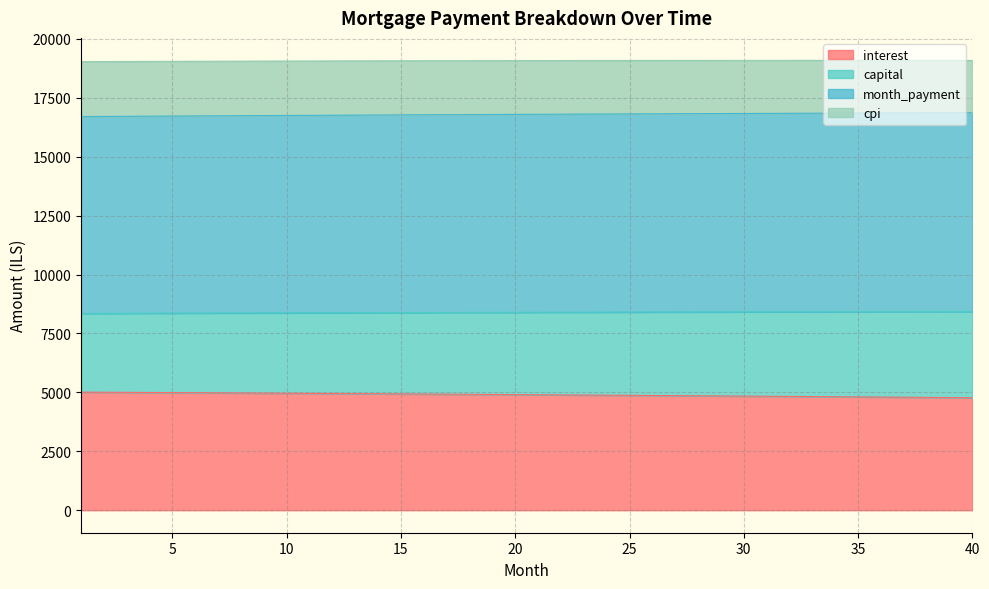

Rank the categories by capital value from highest to lowest.

40, 39, 38, 37, 36, 35, 34, 33, 32, 31, 30, 29, 28, 27, 26, 25, 24, 23, 22, 21, 20, 19, 18, 17, 16, 15, 14, 13, 12, 11, 10, 9, 8, 7, 6, 5, 4, 3, 2, 1